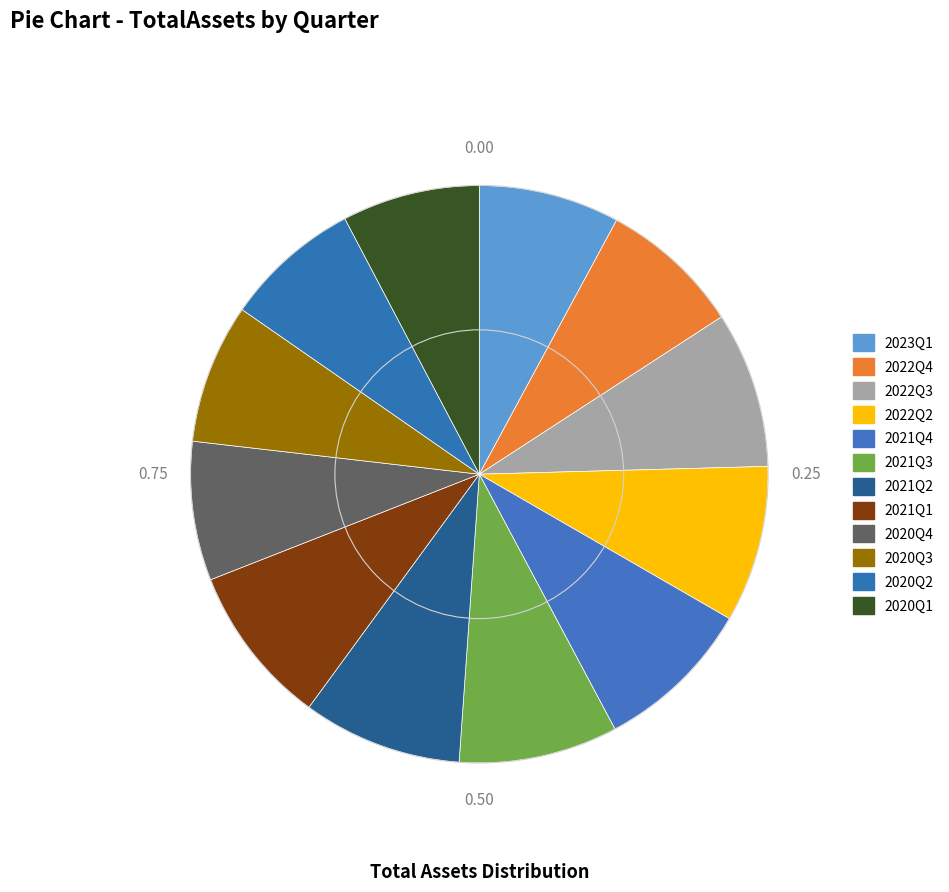

To the nearest percent, what is the combined percentage of 2021Q2 and 2022Q4?

17%